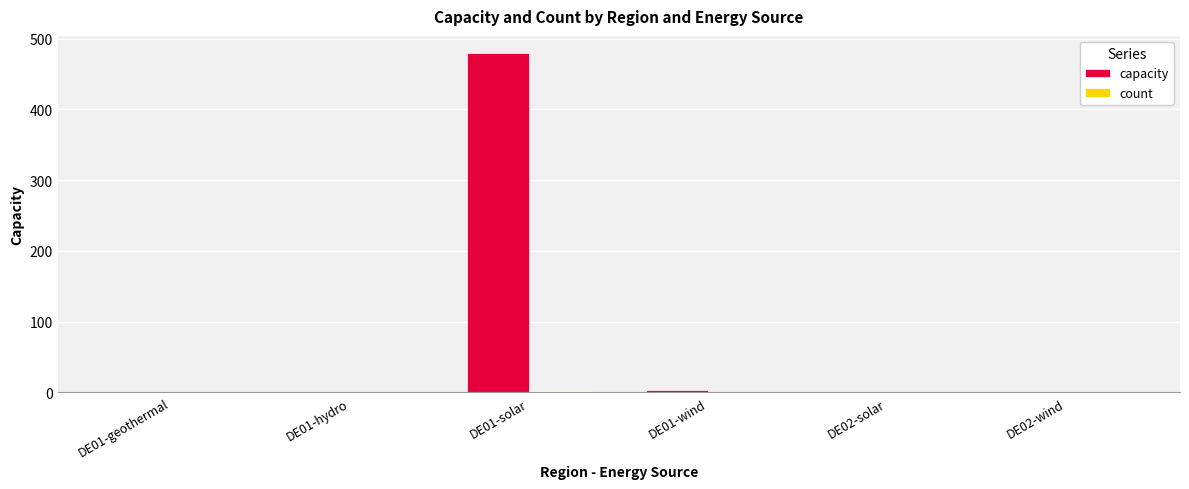

At which category is the sum across all series the highest?

DE01-solar